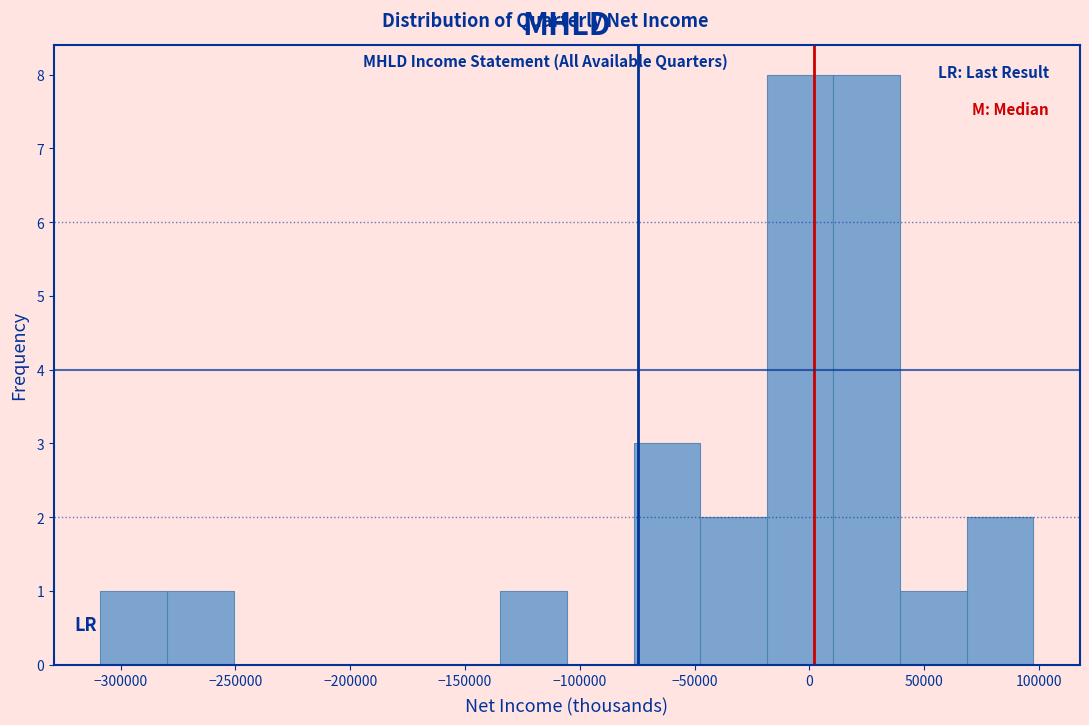

Reading left to right, list every bar in this chart as the range it spans on the x-axis followed by its height. Neither the bar edges nor the heights are printed on the chart, so give them approximately, as read against the axes.

-310000 to -280000: 1
-280000 to -250000: 1
-250000 to -220000: 0
-220000 to -195000: 0
-195000 to -165000: 0
-165000 to -135000: 0
-135000 to -105000: 1
-105000 to -75000: 0
-75000 to -50000: 3
-50000 to -20000: 2
-20000 to 10000: 8
10000 to 40000: 8
40000 to 70000: 1
70000 to 100000: 2